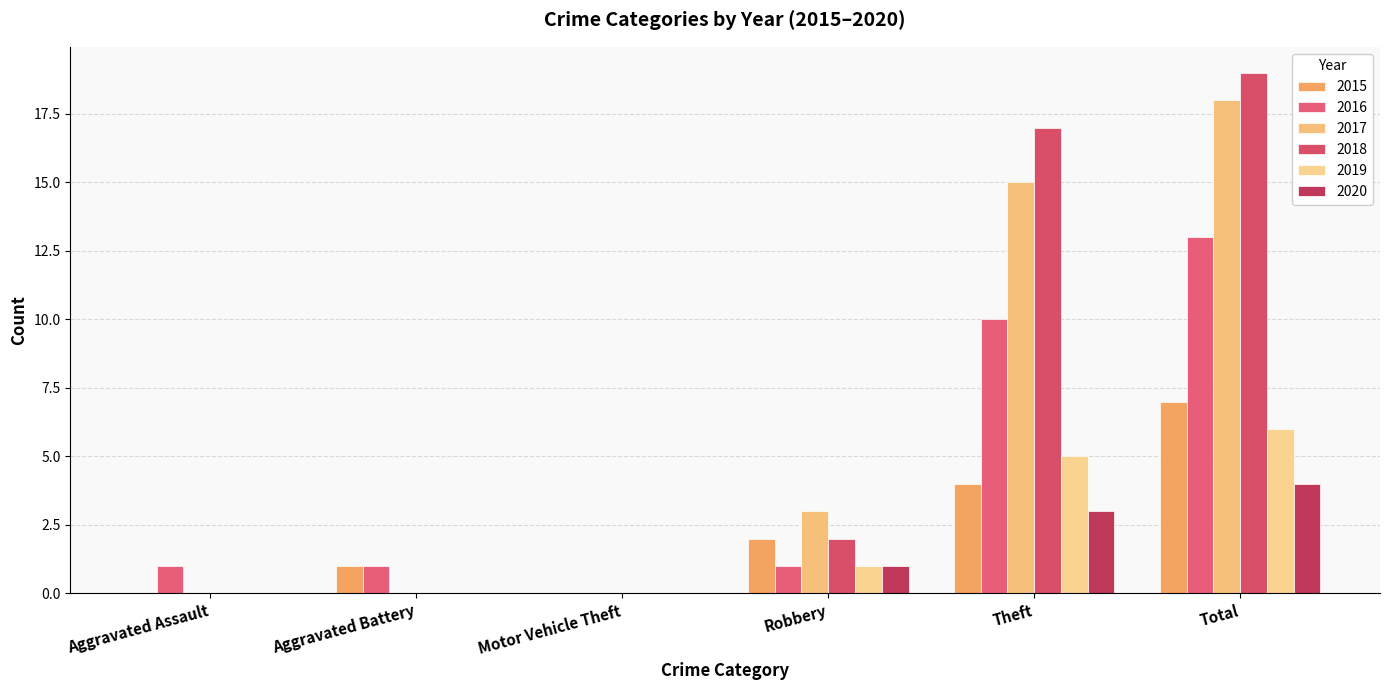

List the labels in order of 2015 value, smallest first.

Aggravated Assault, Motor Vehicle Theft, Aggravated Battery, Robbery, Theft, Total